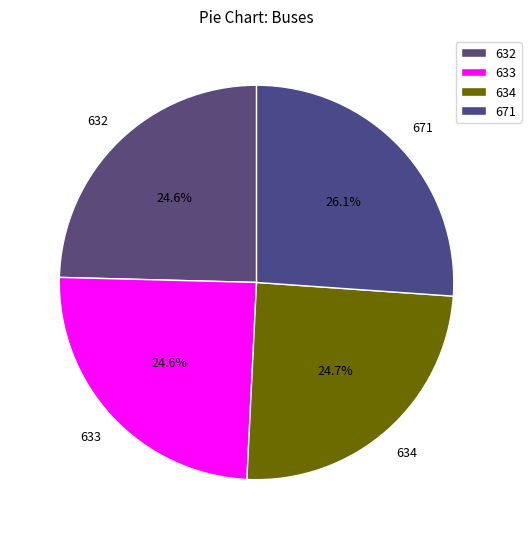

To the nearest percent, what is the average slice percentage?

25%